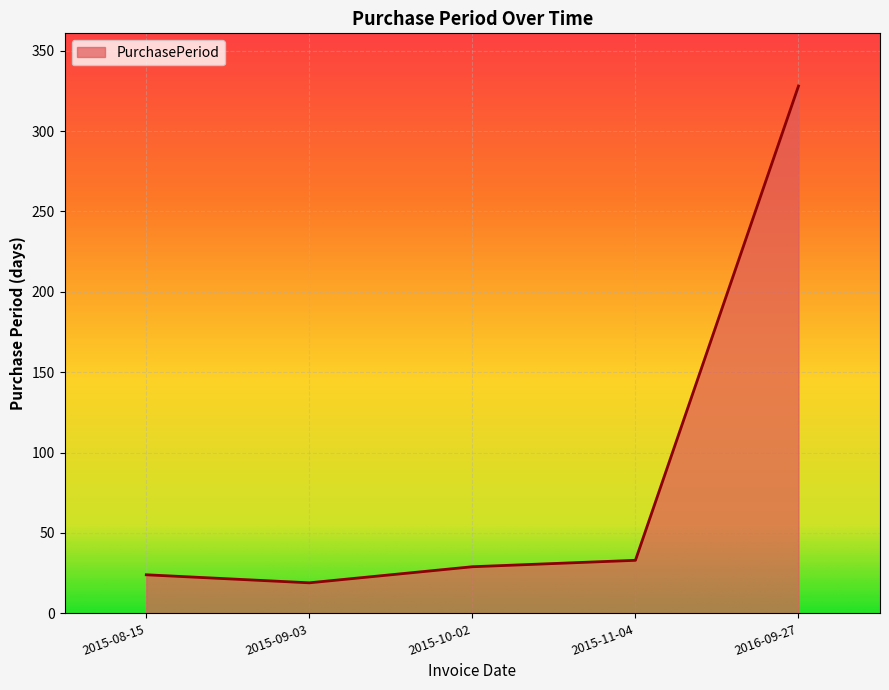

Which has a higher value, 2015-11-04 or 2015-08-15?

2015-11-04